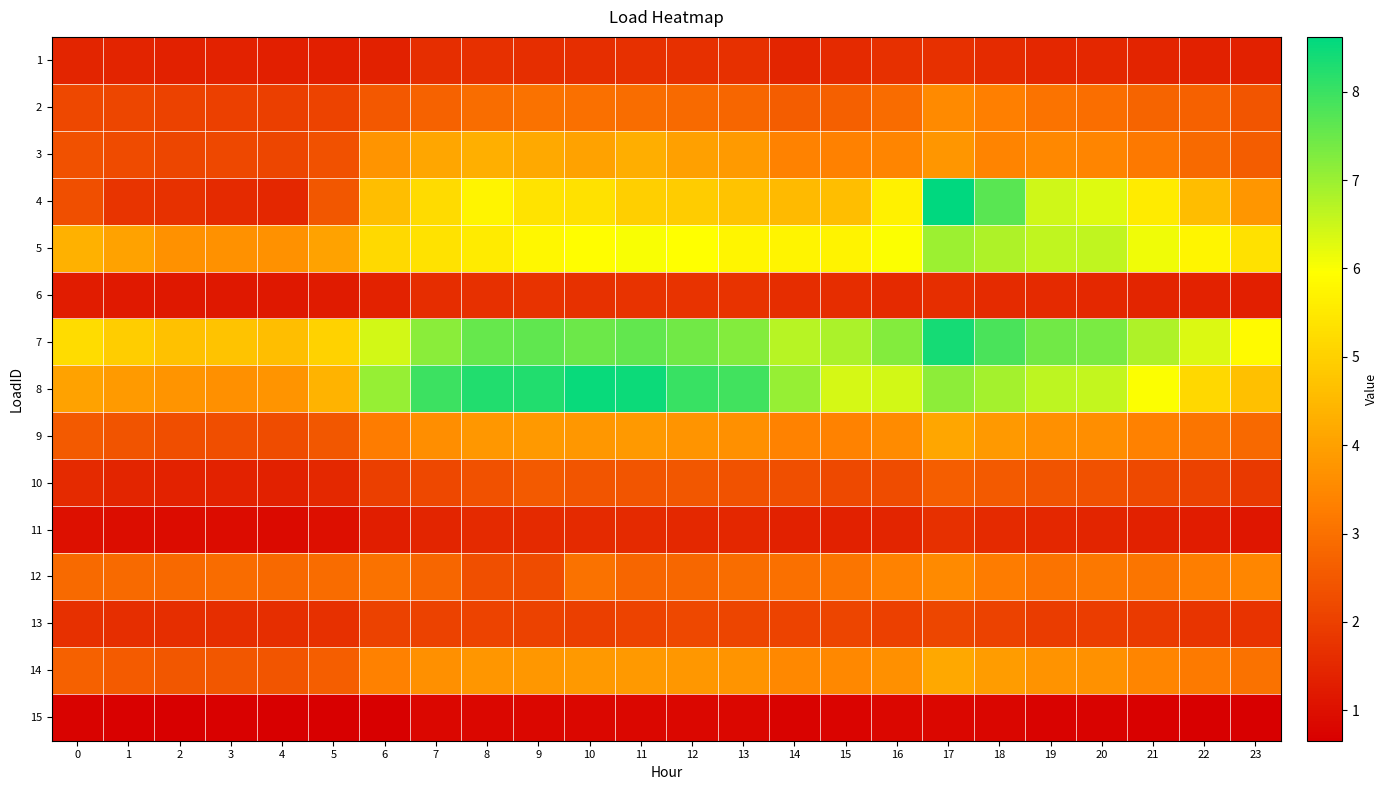

Reading left to right, extract all data points from this chart.

1: 0=1.5	1=1.4	2=1.4	3=1.4	4=1.3	5=1.3	6=1.3	7=1.6	8=1.7	9=1.7	10=1.6	11=1.7	12=1.7	13=1.7	14=1.5	15=1.6	16=1.7	17=1.7	18=1.6	19=1.5	20=1.5	21=1.4	22=1.4	23=1.3
2: 0=2.2	1=2.1	2=2.0	3=2.0	4=2.0	5=2.1	6=2.5	7=2.7	8=2.9	9=3.0	10=3.0	11=3.0	12=2.9	13=2.8	14=2.6	15=2.7	16=2.9	17=3.5	18=3.3	19=3.1	20=3.0	21=2.8	22=2.7	23=2.4
3: 0=2.4	1=2.2	2=2.1	3=2.2	4=2.1	5=2.4	6=3.7	7=4.1	8=4.3	9=4.2	10=4.0	11=4.3	12=4.0	13=3.9	14=3.4	15=3.4	16=3.4	17=3.8	18=3.4	19=3.5	20=3.4	21=3.2	22=2.9	23=2.6
4: 0=2.3	1=1.8	2=1.7	3=1.5	4=1.5	5=2.5	6=4.6	7=5.2	8=5.7	9=5.4	10=5.3	11=5.0	12=4.9	13=4.7	14=4.5	15=4.6	16=5.7	17=8.6	18=7.7	19=6.5	20=6.3	21=5.6	22=4.6	23=3.8
5: 0=4.3	1=4.0	2=3.7	3=3.7	4=3.7	5=4.0	6=5.2	7=5.4	8=5.6	9=5.8	10=5.9	11=6.0	12=6.0	13=5.8	14=5.8	15=5.7	16=6.0	17=7.0	18=6.8	19=6.6	20=6.6	21=6.1	22=5.8	23=5.4
6: 0=1.3	1=1.2	2=1.2	3=1.2	4=1.2	5=1.2	6=1.4	7=1.6	8=1.7	9=1.7	10=1.7	11=1.7	12=1.7	13=1.7	14=1.6	15=1.6	16=1.5	17=1.6	18=1.6	19=1.5	20=1.5	21=1.5	22=1.4	23=1.3
7: 0=5.3	1=4.9	2=4.7	3=4.7	4=4.6	5=5.0	6=6.4	7=7.2	8=7.5	9=7.6	10=7.5	11=7.6	12=7.4	13=7.2	14=6.7	15=6.8	16=7.2	17=8.4	18=7.8	19=7.4	20=7.3	21=6.8	22=6.3	23=5.9
8: 0=4.0	1=3.9	2=3.7	3=3.7	4=3.8	5=4.4	6=7.1	7=8.0	8=8.3	9=8.3	10=8.5	11=8.5	12=8.0	13=7.9	14=7.1	15=6.4	16=6.4	17=7.1	18=6.9	19=6.6	20=6.6	21=6.0	22=5.2	23=4.6
9: 0=2.6	1=2.4	2=2.3	3=2.3	4=2.3	5=2.5	6=3.3	7=3.6	8=3.8	9=3.8	10=3.8	11=3.8	12=3.7	13=3.7	14=3.4	15=3.4	16=3.6	17=4.1	18=3.9	19=3.7	20=3.6	21=3.4	22=3.1	23=2.9
10: 0=1.6	1=1.5	2=1.4	3=1.4	4=1.4	5=1.5	6=2.0	7=2.2	8=2.4	9=2.5	10=2.5	11=2.5	12=2.5	13=2.4	14=2.3	15=2.2	16=2.3	17=2.6	18=2.5	19=2.4	20=2.3	21=2.2	22=2.0	23=1.8
11: 0=1.0	1=1.0	2=0.9	3=0.9	4=0.9	5=1.0	6=1.3	7=1.5	8=1.5	9=1.6	10=1.5	11=1.5	12=1.5	13=1.5	14=1.4	15=1.4	16=1.4	17=1.7	18=1.6	19=1.5	20=1.5	21=1.4	22=1.2	23=1.1
12: 0=2.9	1=2.9	2=2.9	3=2.9	4=2.9	5=2.9	6=3.0	7=2.8	8=2.3	9=2.3	10=3.0	11=2.8	12=2.8	13=2.9	14=3.0	15=3.1	16=3.4	17=3.5	18=3.3	19=3.1	20=3.1	21=3.1	22=3.3	23=3.5
13: 0=1.7	1=1.6	2=1.6	3=1.6	4=1.6	5=1.7	6=2.0	7=2.0	8=2.1	9=2.0	10=2.0	11=2.1	12=2.2	13=2.1	14=2.1	15=2.1	16=2.0	17=2.1	18=2.0	19=1.9	20=1.9	21=1.9	22=1.8	23=1.7
14: 0=2.7	1=2.6	2=2.5	3=2.5	4=2.4	5=2.6	6=3.4	7=3.7	8=3.8	9=3.8	10=3.8	11=3.9	12=3.8	13=3.7	14=3.5	15=3.5	16=3.7	17=4.2	18=3.9	19=3.7	20=3.7	21=3.4	22=3.2	23=3.0
15: 0=0.7	1=0.7	2=0.7	3=0.7	4=0.7	5=0.7	6=0.7	7=0.8	8=0.8	9=0.8	10=0.8	11=0.8	12=0.8	13=0.8	14=0.7	15=0.8	16=0.8	17=0.8	18=0.8	19=0.7	20=0.7	21=0.7	22=0.7	23=0.7